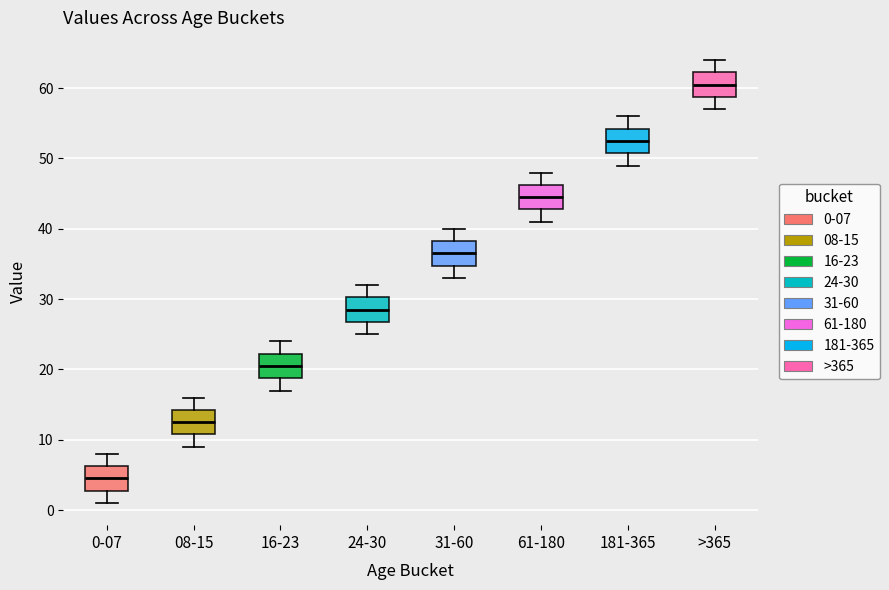

Which box has the highest median line?

>365